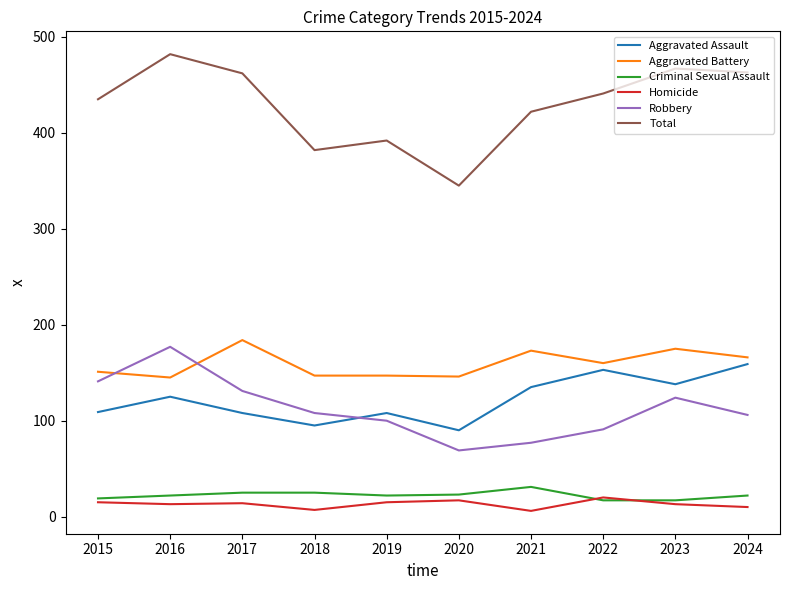

Is the value of Total at 2018 greater than the value of Aggravated Assault at 2015?

Yes